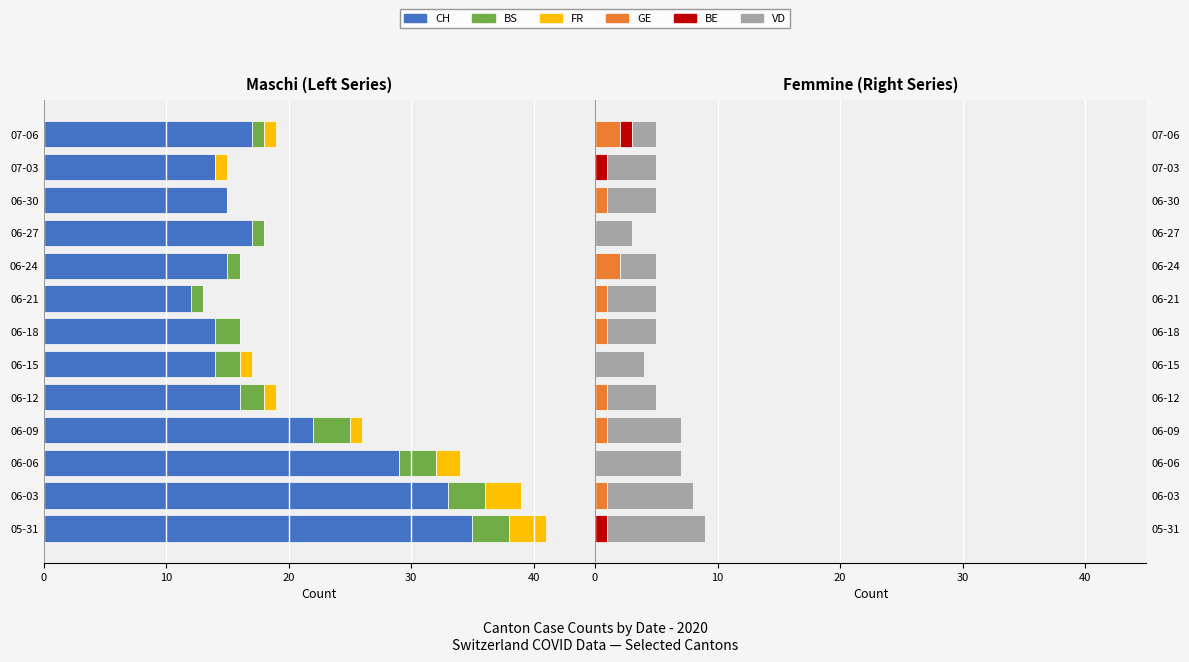

How many FR values are between -1 and 0?

10